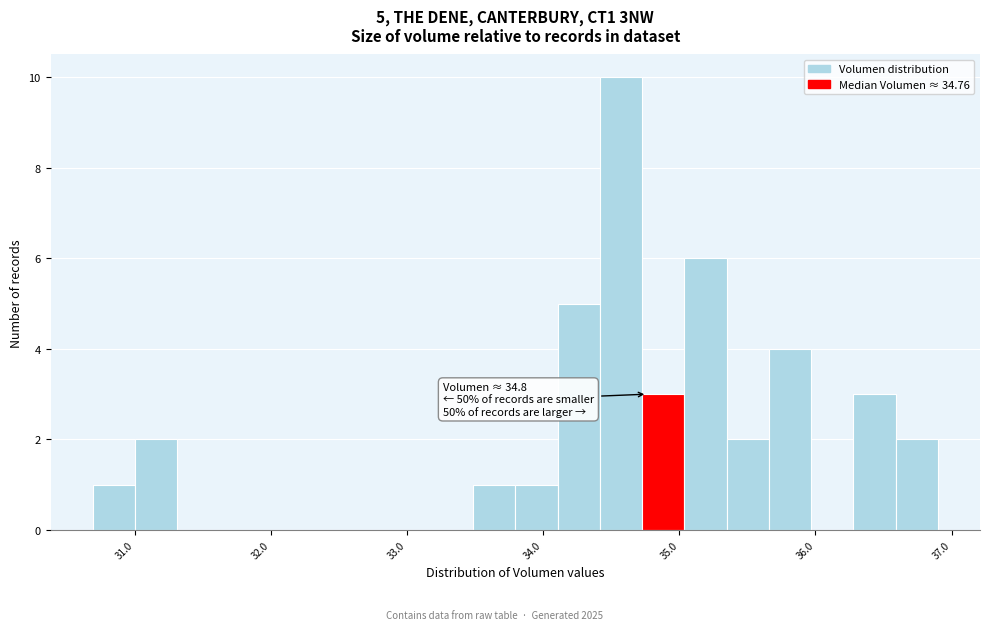

Read against the x-axis, roughly where is the centre of the tallest bar?

34.6